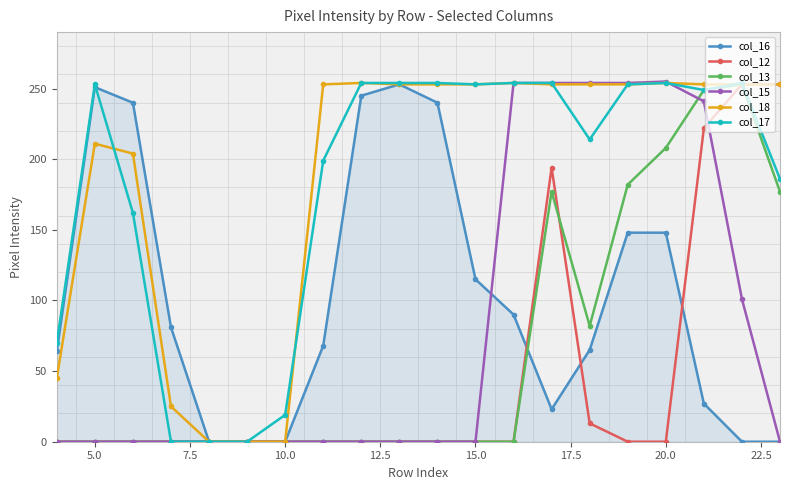

How many categories are shown in the chart?

20